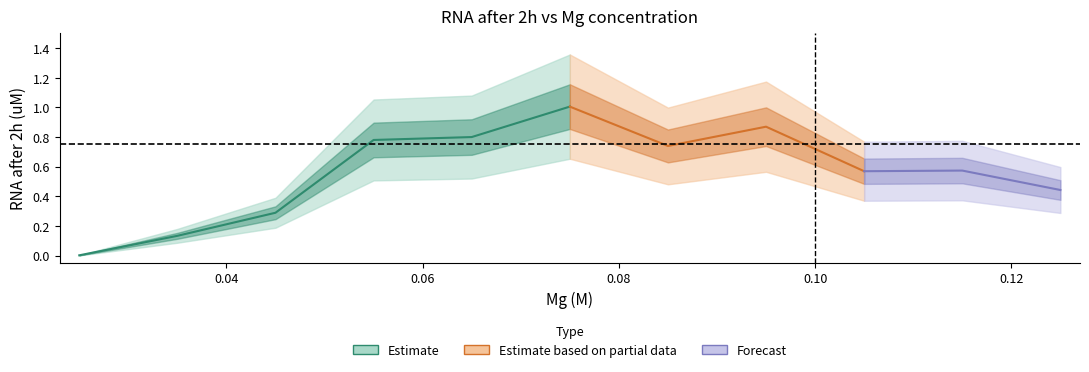

Reading left to right, transcribe all the data shown in this chart.

0.0	0.1	0.3	0.8	0.8	1.0	0.7	0.9	0.6	0.6	0.4